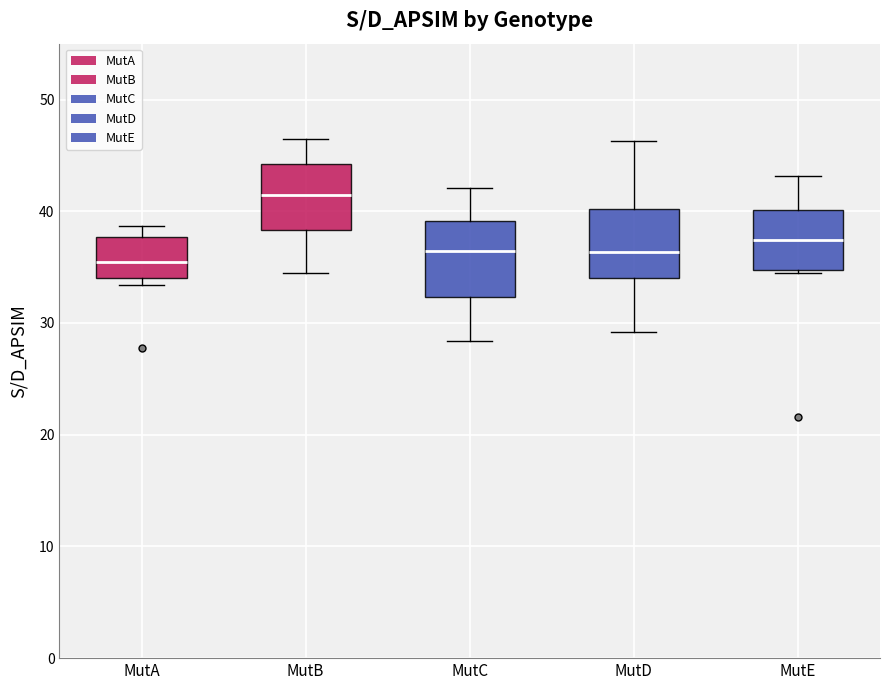

Reading left to right, transcribe this box plot: for each box, give where its median line is, the range the box spans, and where its two whiskers end, as read against the y-axis. The values are not printed on the chart, so give them approximately, as read against the axis.

MutA: median 35, box 34 to 38, whiskers 33 to 39
MutB: median 41, box 38 to 44, whiskers 34 to 46
MutC: median 36, box 32 to 39, whiskers 28 to 42
MutD: median 36, box 34 to 40, whiskers 29 to 46
MutE: median 37, box 35 to 40, whiskers 34 to 43